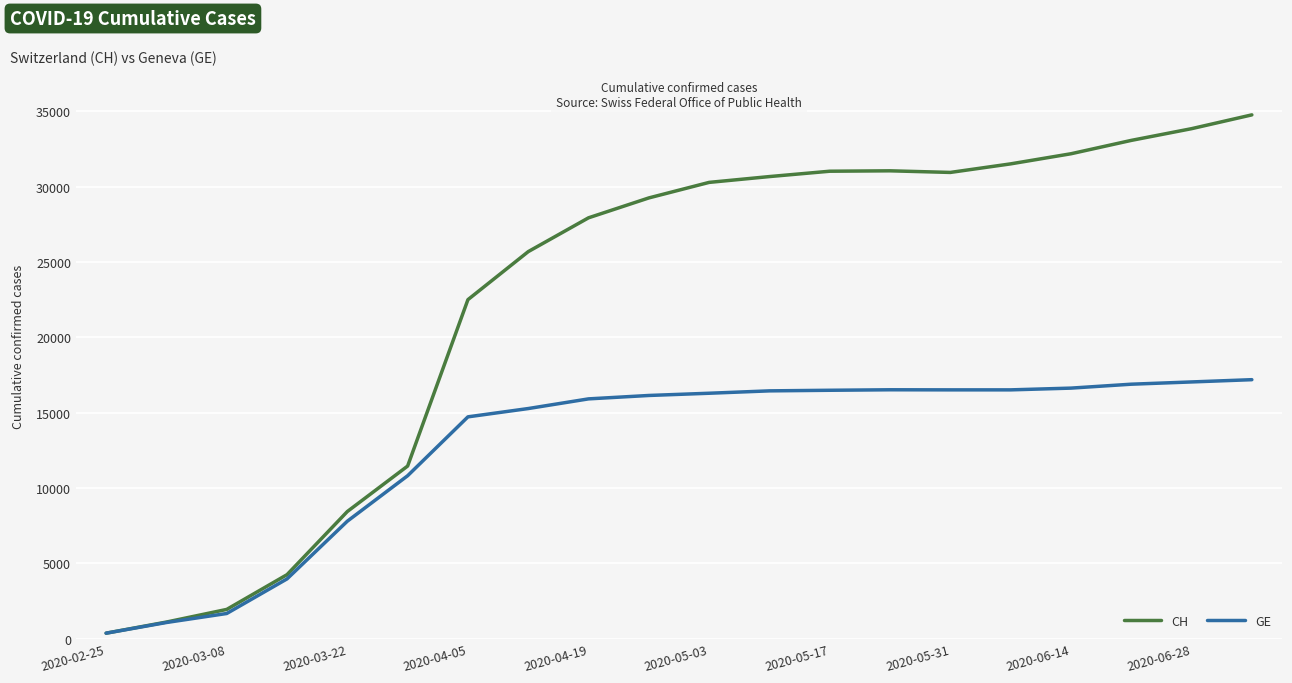

What is the maximum value for CH?

34776